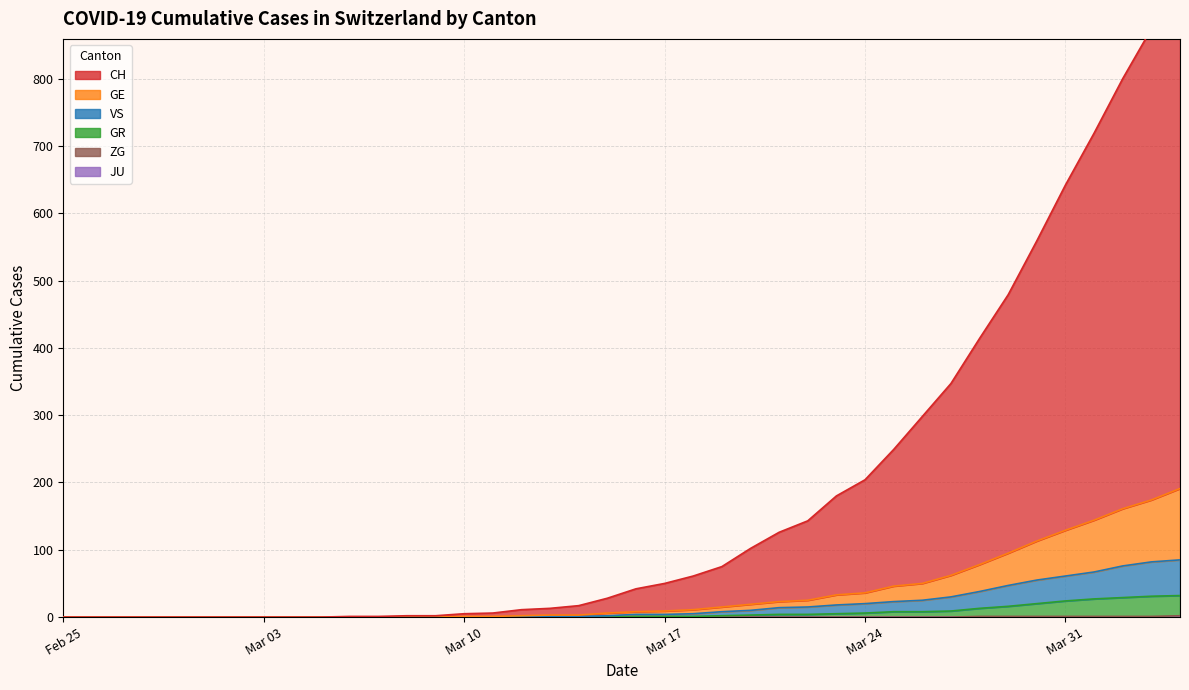

Reading right to left, list all the values displayed in this chart.

CH: 958	874	800	719	642	559	479	414	347	298	249	204	180	143	126	102	75	61	50	42	28	17	13	11	6	5	2	2	1	1	0	0	0	0	0	0	0	0	0	0
GE: 191	174	161	144	129	113	95	78	62	50	46	36	33	25	23	19	15	11	9	8	6	3	3	2	1	1	0	0	0	0	0	0	0	0	0	0	0	0	0	0
GR: 32	31	29	27	24	20	16	13	9	8	8	6	5	4	4	3	2	1	1	1	0	0	0	0	0	0	0	0	0	0	0	0	0	0	0	0	0	0	0	0
VS: 85	82	76	67	61	55	47	38	30	25	23	20	18	15	14	10	8	5	4	4	2	1	1	0	0	0	0	0	0	0	0	0	0	0	0	0	0	0	0	0
ZG: 2	1	1	1	1	1	1	1	0	0	0	0	0	0	0	0	0	0	0	0	0	0	0	0	0	0	0	0	0	0	0	0	0	0	0	0	0	0	0	0